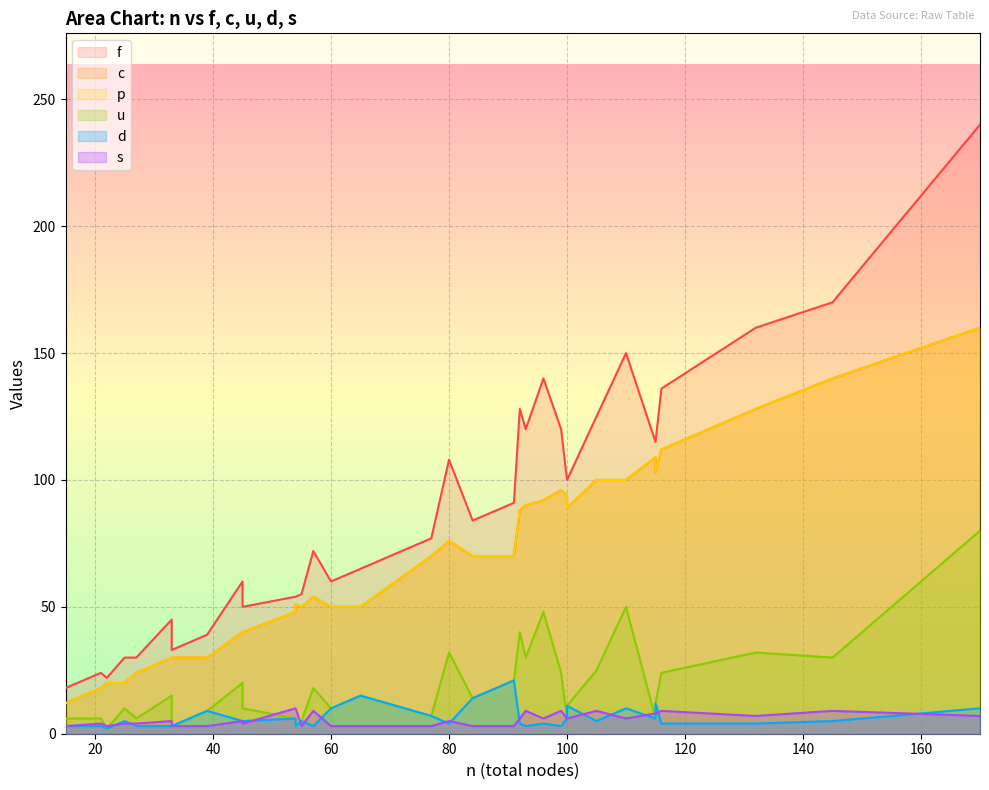

What is the lowest value of the u series?

2